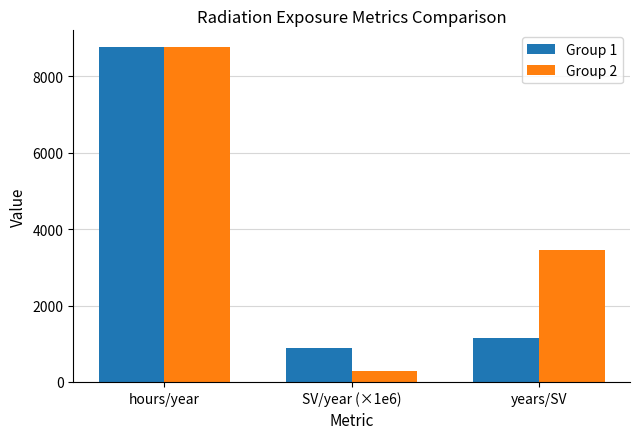

What is the label of the 2nd bar from the left?

SV/year (×1e6)